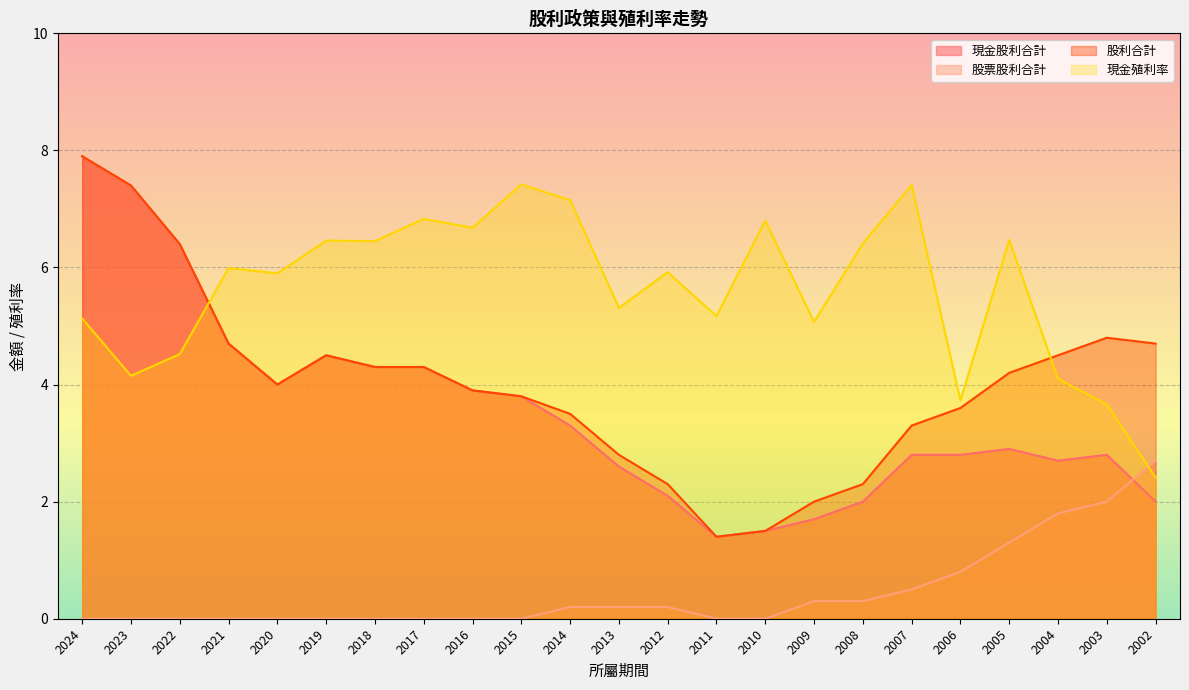

Which series has the largest range (max minus min)?

現金股利合計